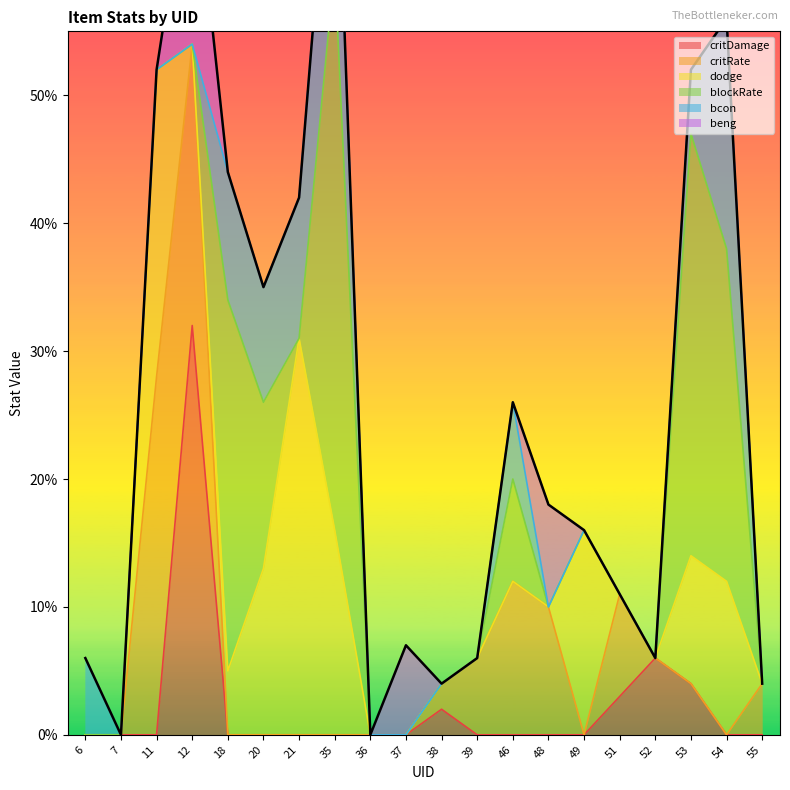

Reading right to left, what are all the values shown in this chart?

critDamage: 55=0.0	54=0.0	53=0.0	52=0.1	51=0.0	49=0.0	48=0.0	46=0.0	39=0.0	38=0.0	37=0.0	36=0.0	35=0.0	21=0.0	20=0.0	18=0.0	12=0.3	11=0.0	7=0.0	6=0.0
critRate: 55=0.0	54=0.0	53=0.0	52=0.0	51=0.1	49=0.0	48=0.1	46=0.1	39=0.1	38=0.0	37=0.0	36=0.0	35=0.0	21=0.0	20=0.0	18=0.0	12=0.2	11=0.3	7=0.0	6=0.0
dodge: 55=0.0	54=0.1	53=0.1	52=0.0	51=0.0	49=0.2	48=0.0	46=0.0	39=0.0	38=0.0	37=0.0	36=0.0	35=0.2	21=0.3	20=0.1	18=0.1	12=0.0	11=0.2	7=0.0	6=0.0
blockRate: 55=0.0	54=0.3	53=0.3	52=0.0	51=0.0	49=0.0	48=0.0	46=0.1	39=0.0	38=0.0	37=0.0	36=0.0	35=0.4	21=0.0	20=0.1	18=0.3	12=0.0	11=0.0	7=0.0	6=0.0
bcon: 55=0.0	54=0.2	53=0.1	52=0.0	51=0.0	49=0.0	48=0.0	46=0.1	39=0.0	38=0.0	37=0.0	36=0.0	35=0.2	21=0.1	20=0.1	18=0.1	12=0.0	11=0.0	7=0.0	6=0.1
beng: 55=0.0	54=0.0	53=0.0	52=0.0	51=0.0	49=0.0	48=0.1	46=0.0	39=0.0	38=0.0	37=0.1	36=0.0	35=0.0	21=0.0	20=0.0	18=0.0	12=0.2	11=0.0	7=0.0	6=0.0